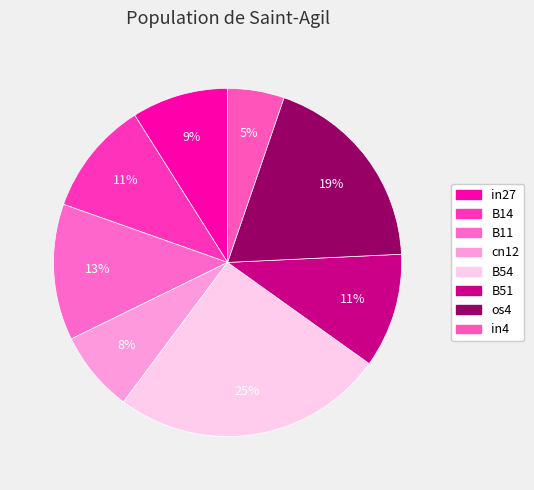

Which category has the biggest portion of the pie?

B54